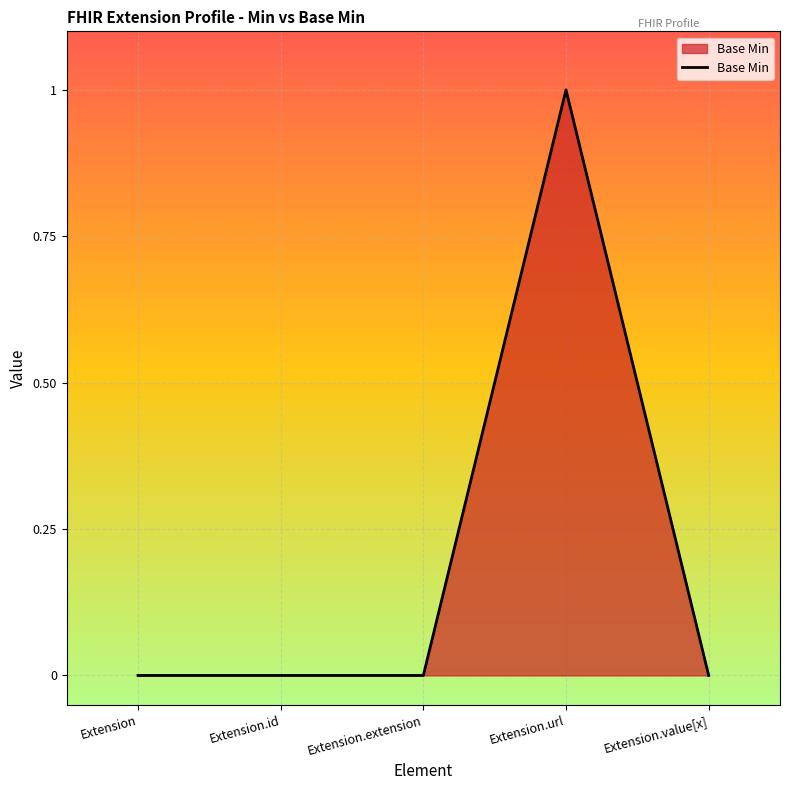

Reading left to right, extract all data points from this chart.

0	0	0	1	0